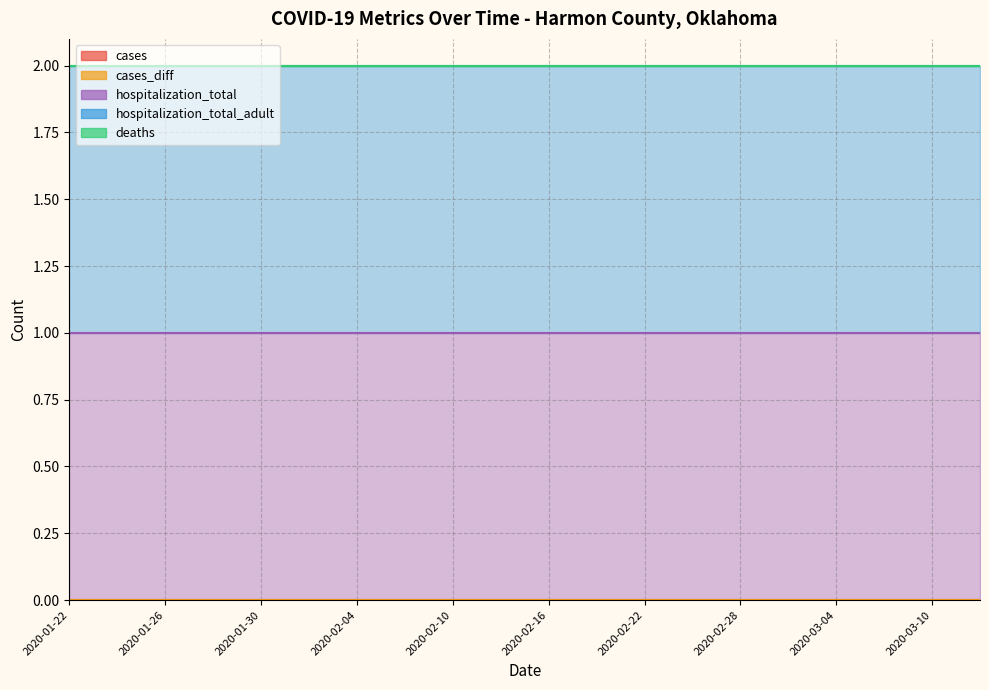

List the labels in order of cases_diff value, smallest first.

2020-01-22, 2020-01-24, 2020-01-26, 2020-01-28, 2020-01-30, 2020-02-01, 2020-02-04, 2020-02-07, 2020-02-10, 2020-02-13, 2020-02-16, 2020-02-19, 2020-02-22, 2020-02-25, 2020-02-28, 2020-03-01, 2020-03-04, 2020-03-07, 2020-03-10, 2020-03-13